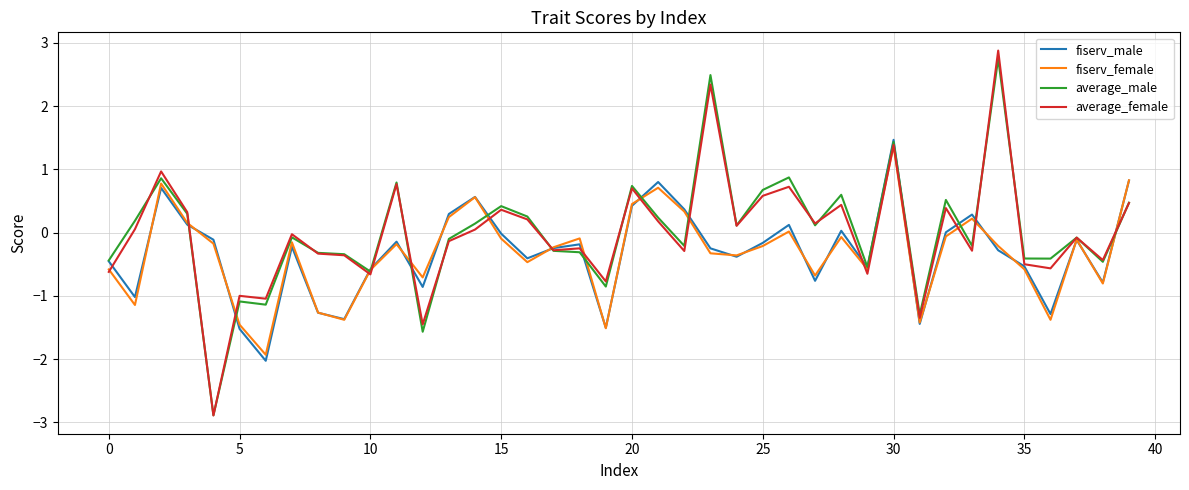

Which series has the widest spread of values?

average_female